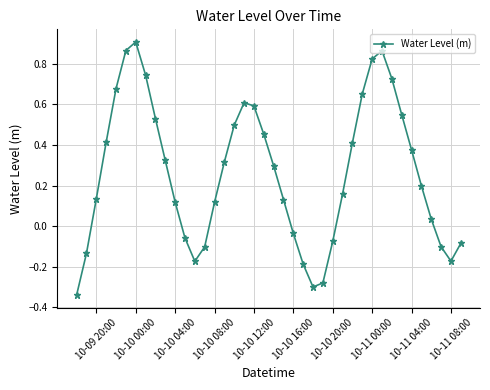

Does the chart have visible grid lines?

Yes